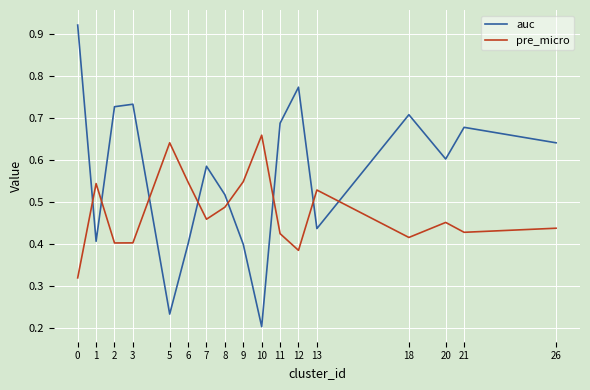

Which series changed the most between 2 and 9?

auc